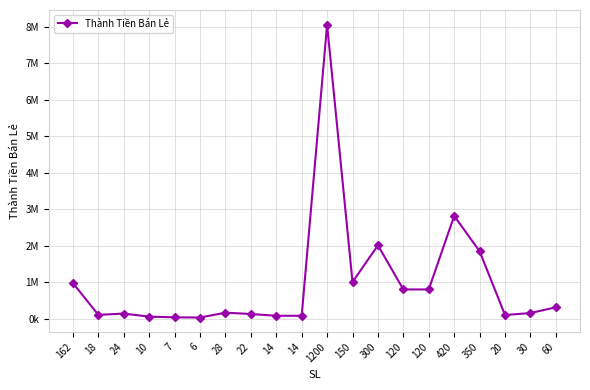

Does the chart have visible grid lines?

Yes